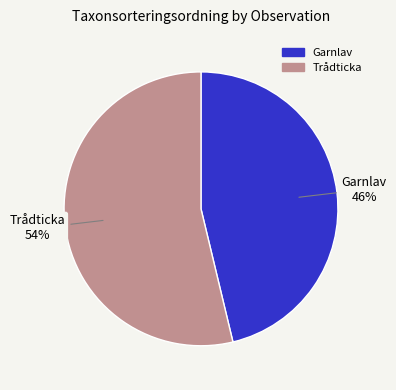

Which has a higher value, Trådticka or Garnlav?

Trådticka